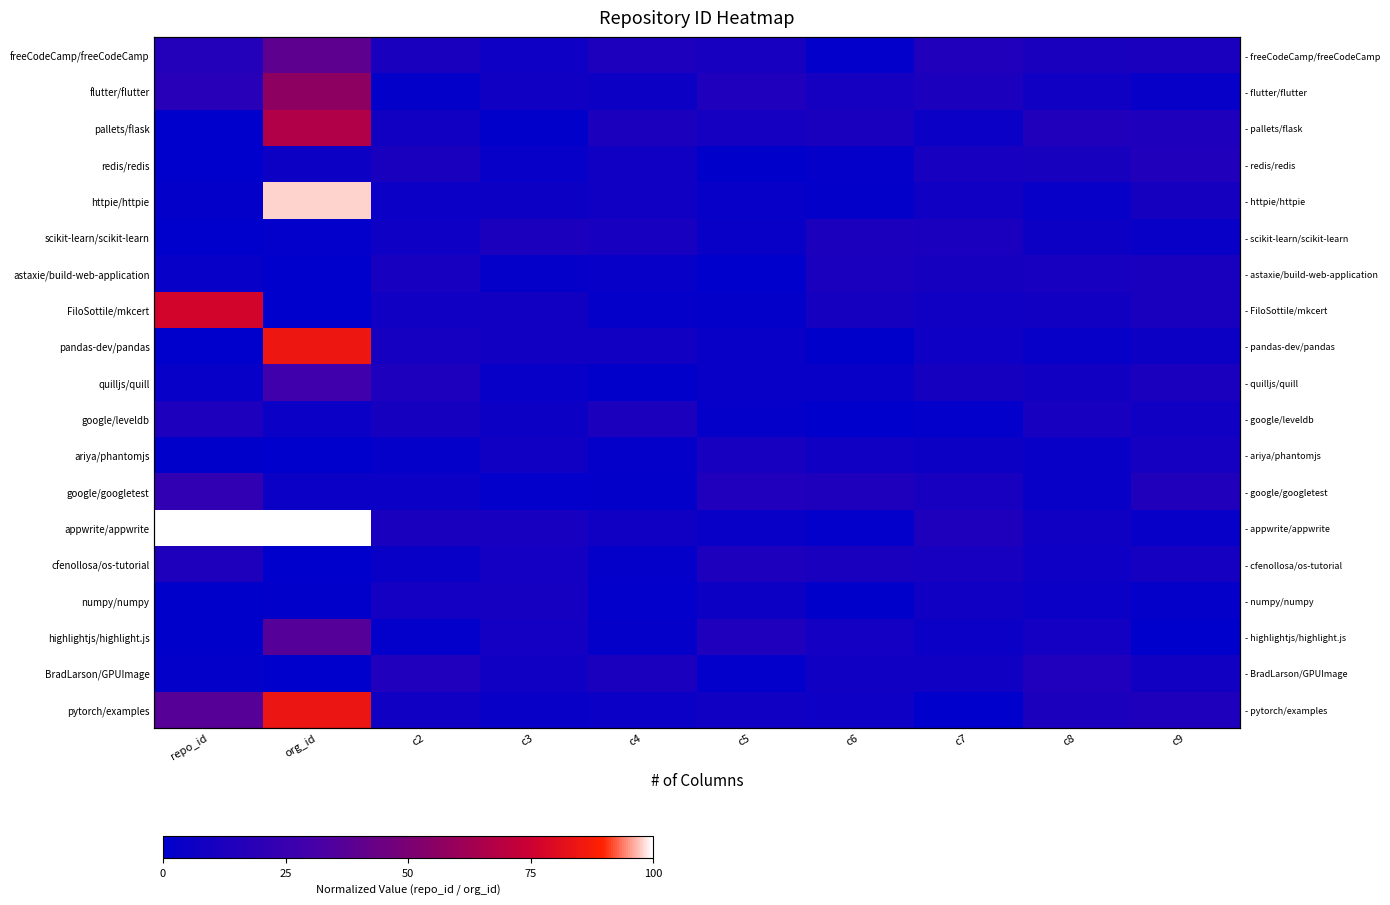

At how many categories does at least one series exceed 43?

2